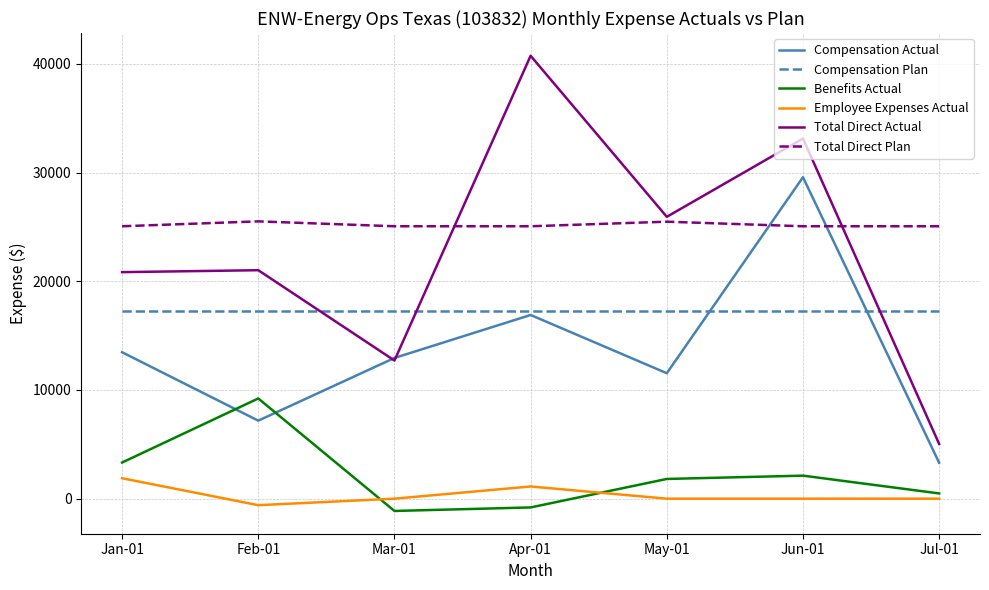

Is the value of Employee Expenses Actual at May-01 greater than the value of Compensation Plan at Jun-01?

No